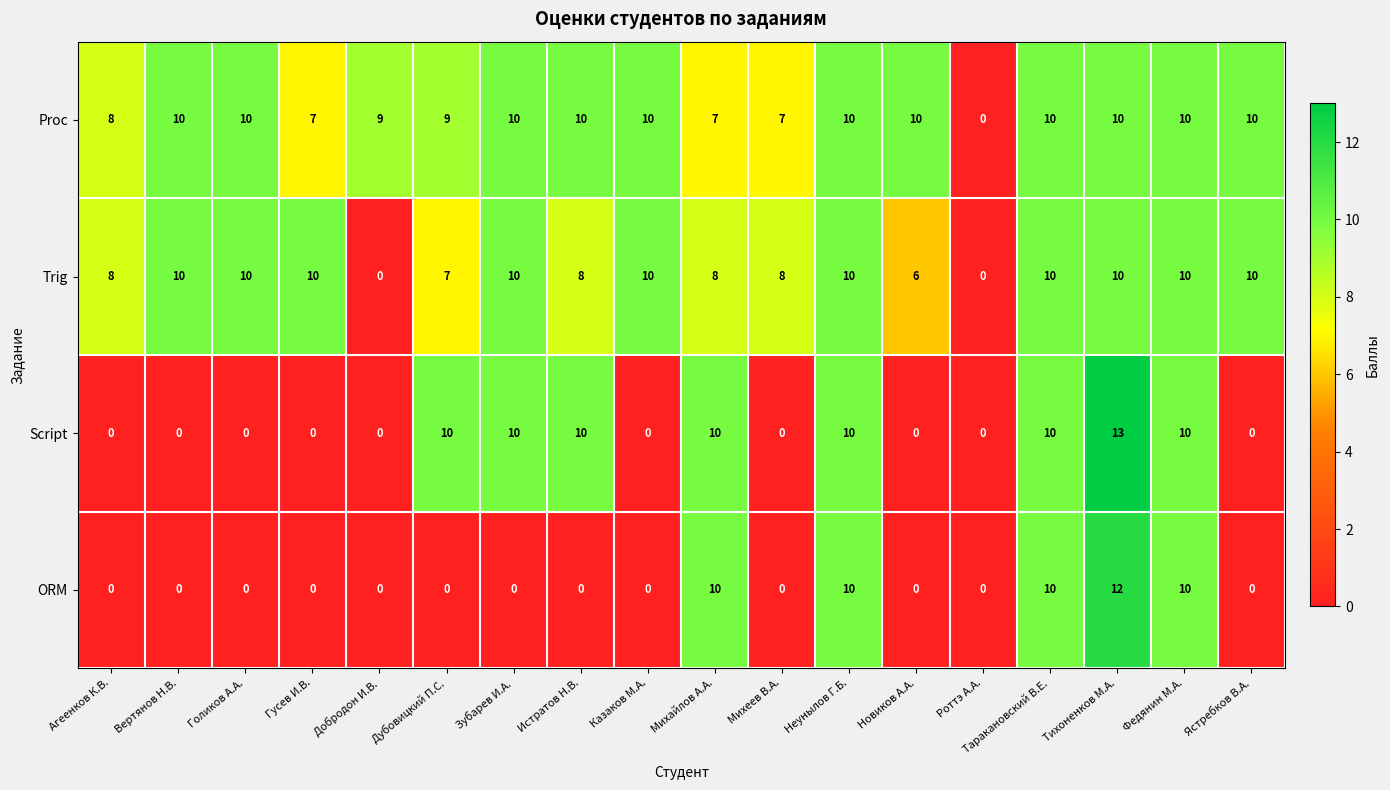

The value of Proc at Дубовицкий П.С. is 9. True or false?

True